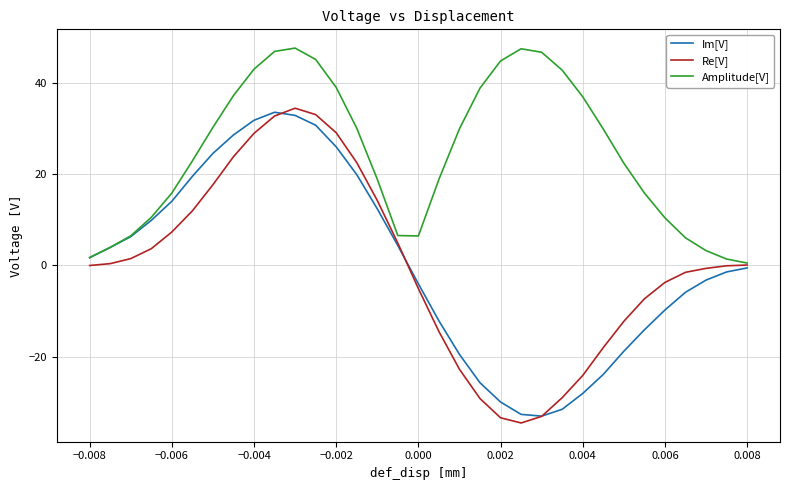

How many values in the Im[V] series are below 0?

17